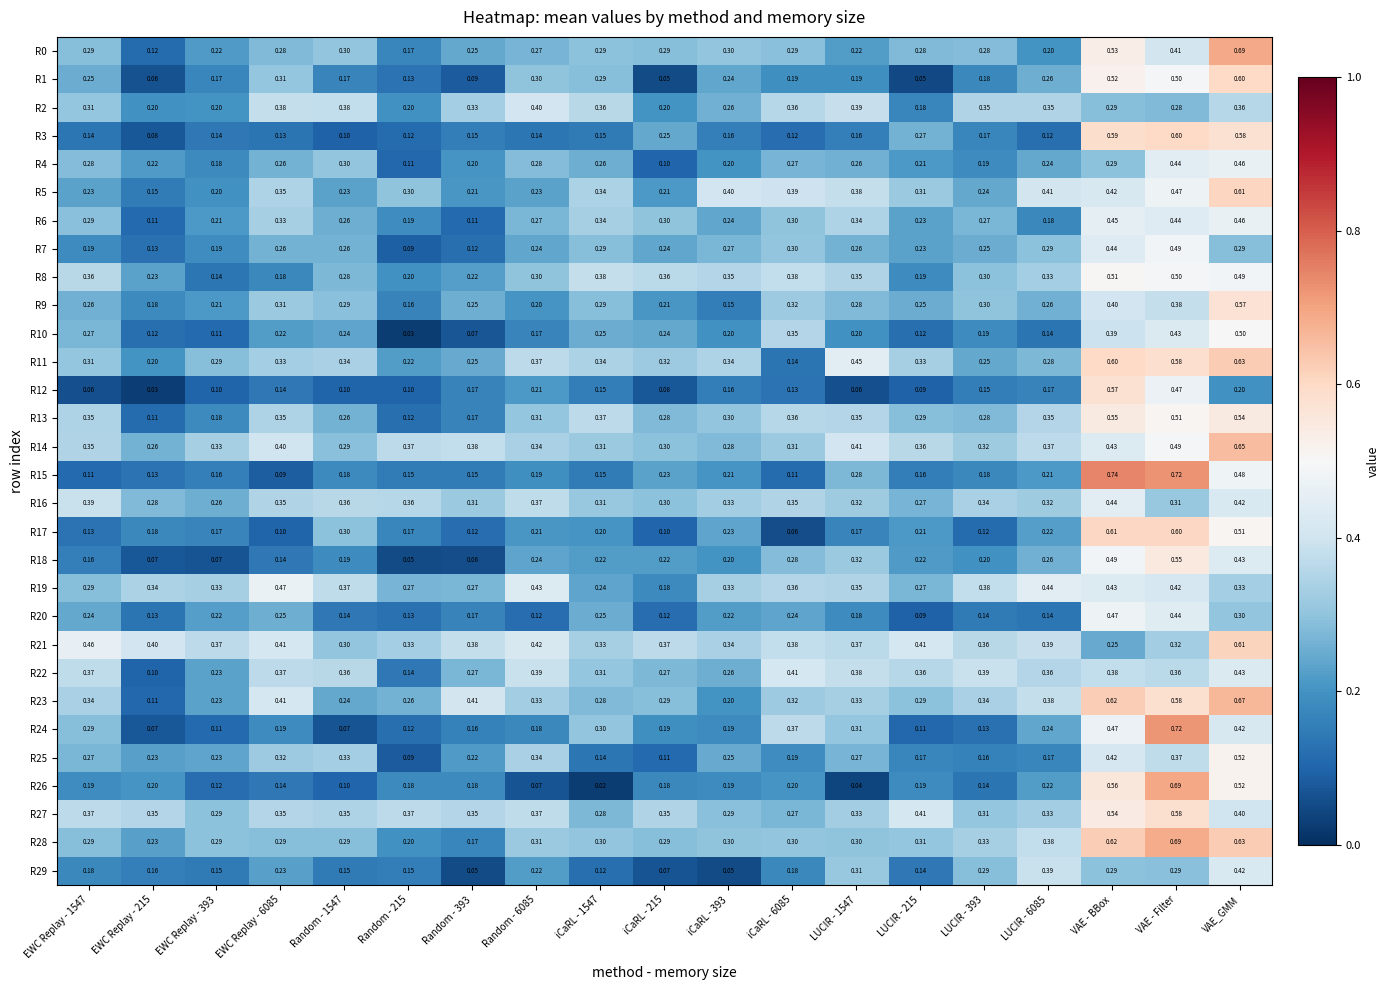

Which category has the highest value in the R10 series?

VAE_GMM